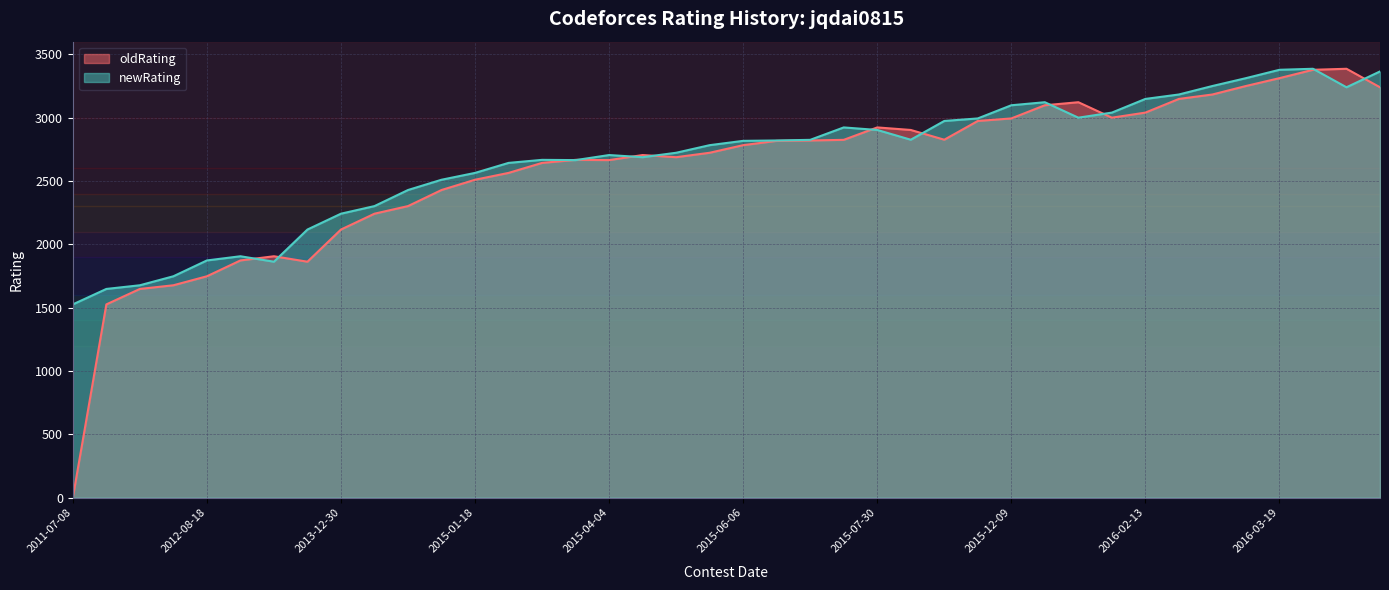

At which category is the sum across all series the highest?

2016-04-24